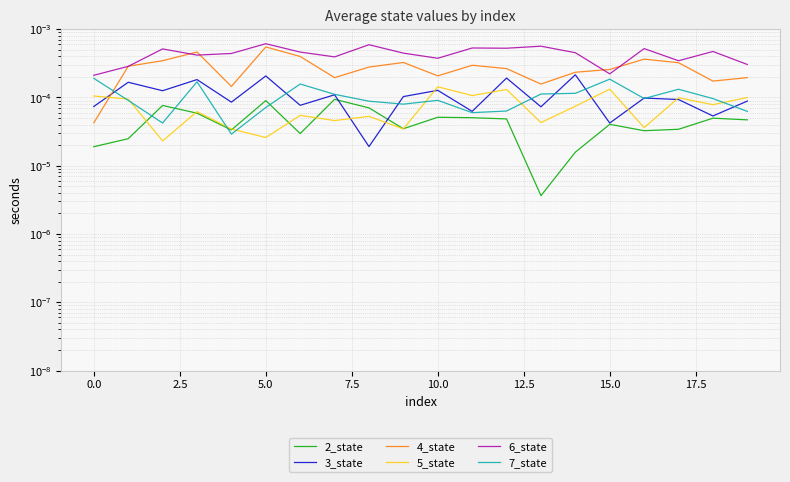

Between 7.5 and 15, which series saw the biggest shift?

6_state